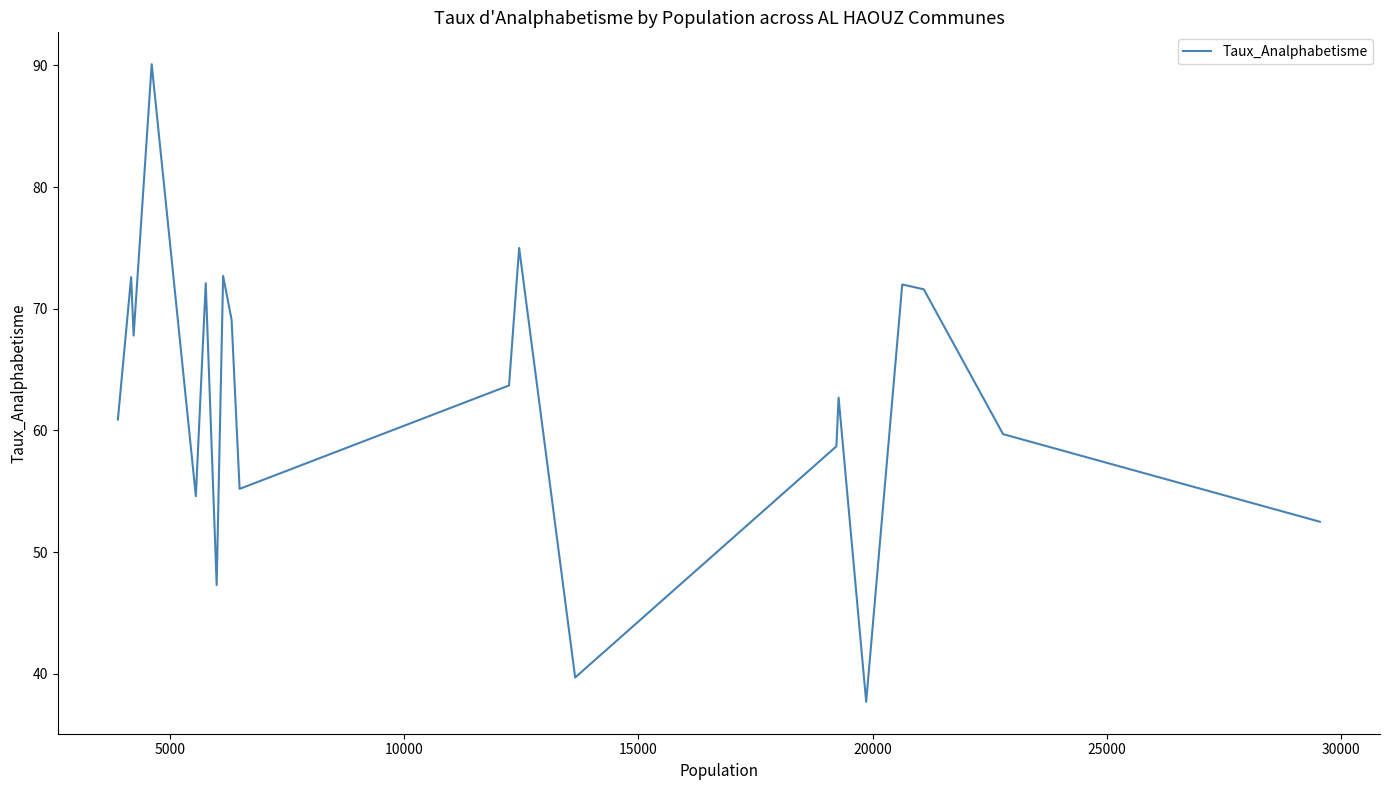

What is the difference between the maximum and minimum values?

52.4